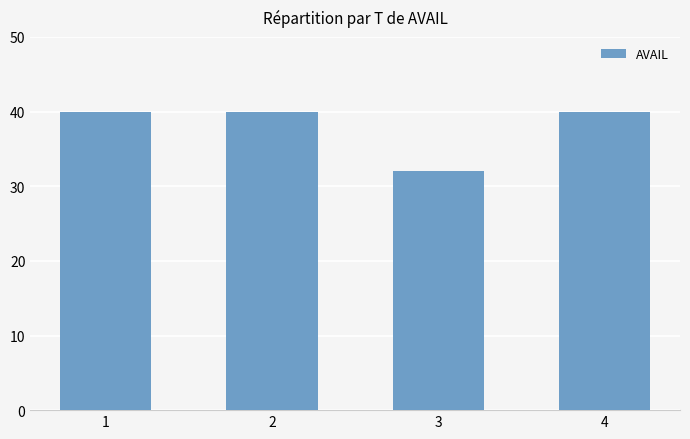

What value does the data have at 4?

40